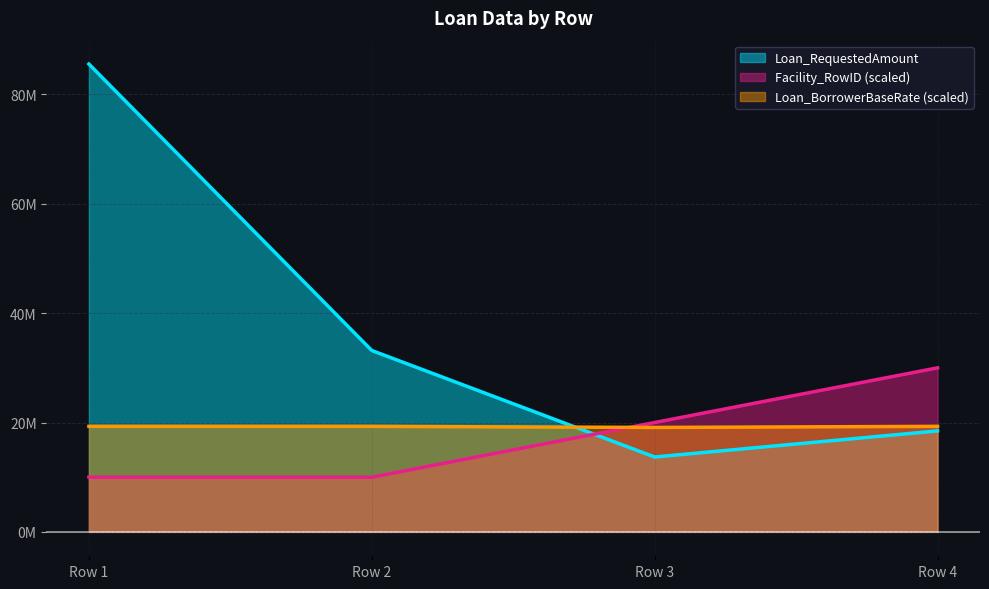

Between Row 2 and Row 1, which is larger?

Row 1